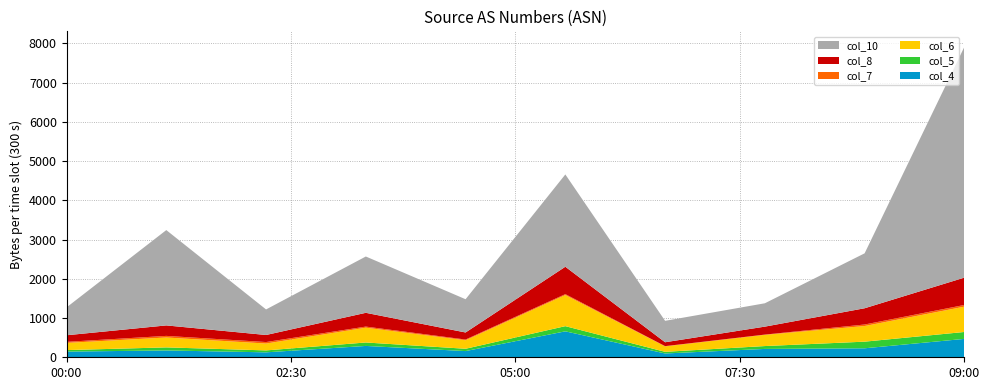

Reading right to left, transcribe all the data shown in this chart.

col_4: 469	229	213	97	661	158	289	126	174	145
col_5: 176	169	73	42	132	59	88	49	78	38
col_6: 645	398	286	139	793	217	377	175	252	183
col_10: 5880	1400	595	546	2352	847	1435	651	2429	710
col_7: 43	39	6	6	23	18	28	38	41	27
col_8: 697	414	203	99	698	180	351	180	267	168